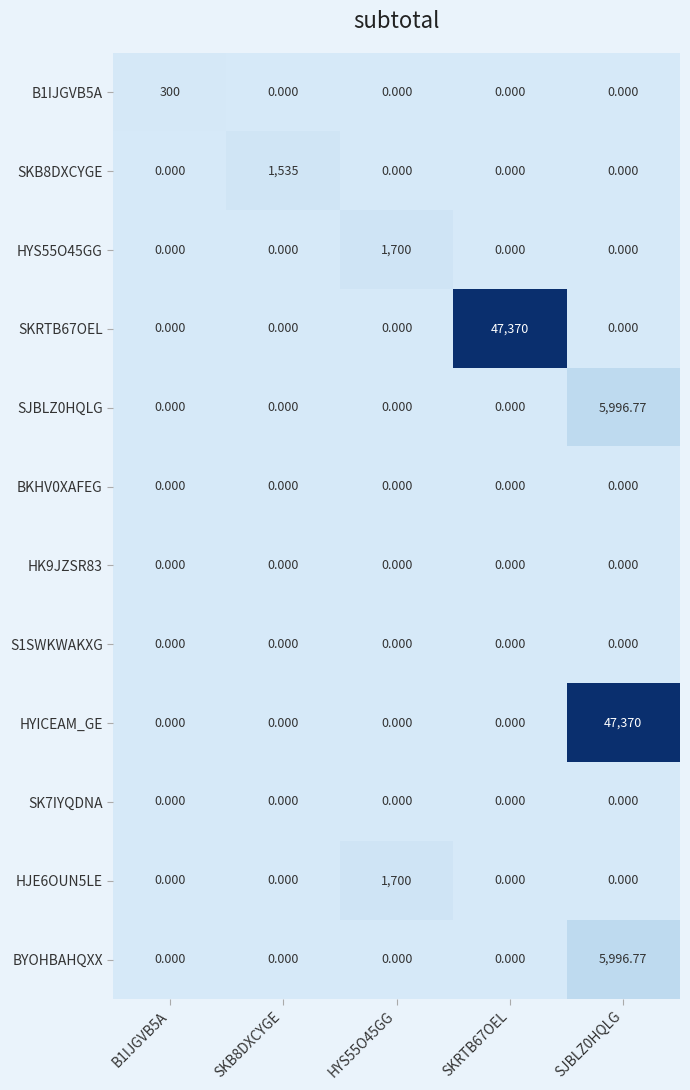

Count the number of data series in this chart.

12